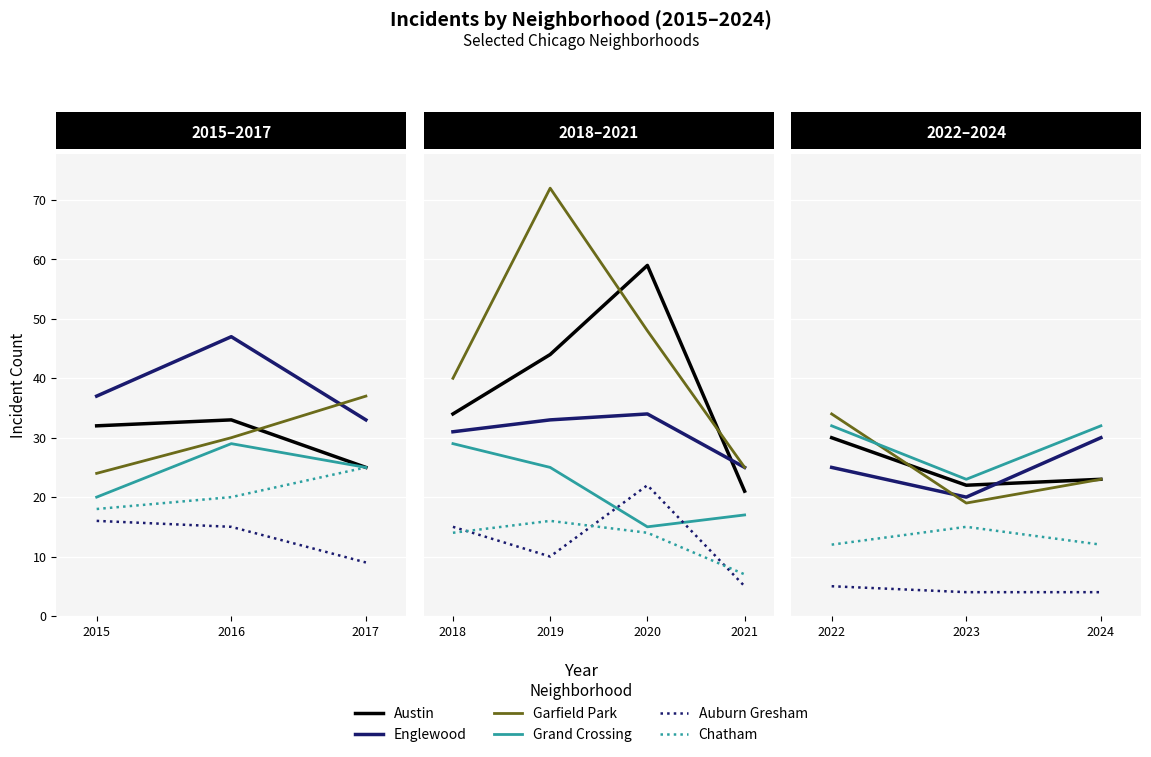

What is the smallest value displayed?

4